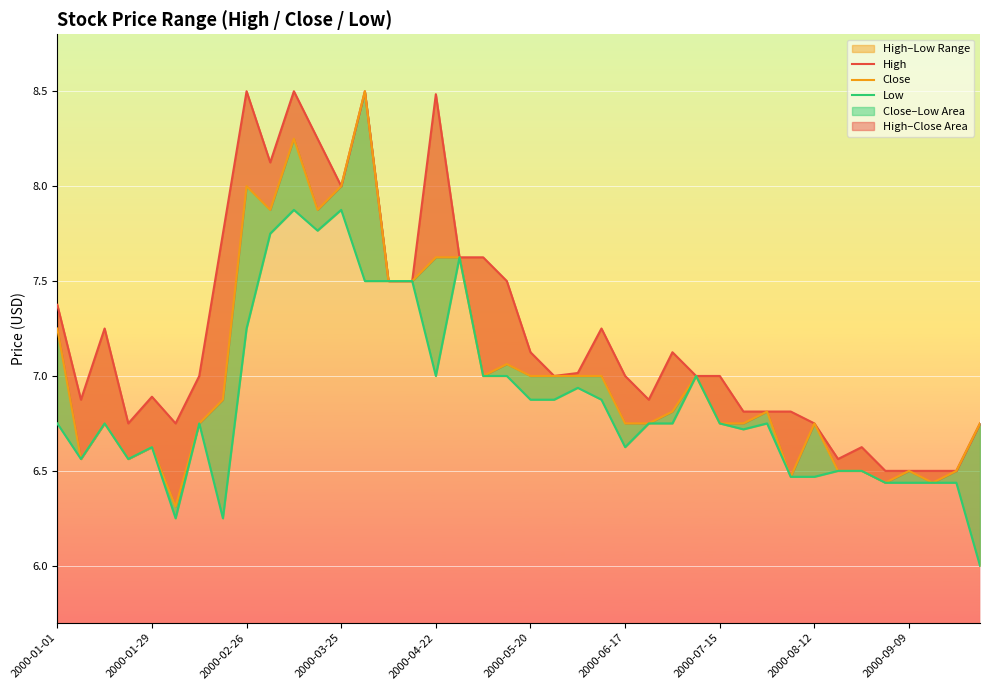

Which has a higher value, 2000-09-09 or 2000-06-17?

2000-06-17